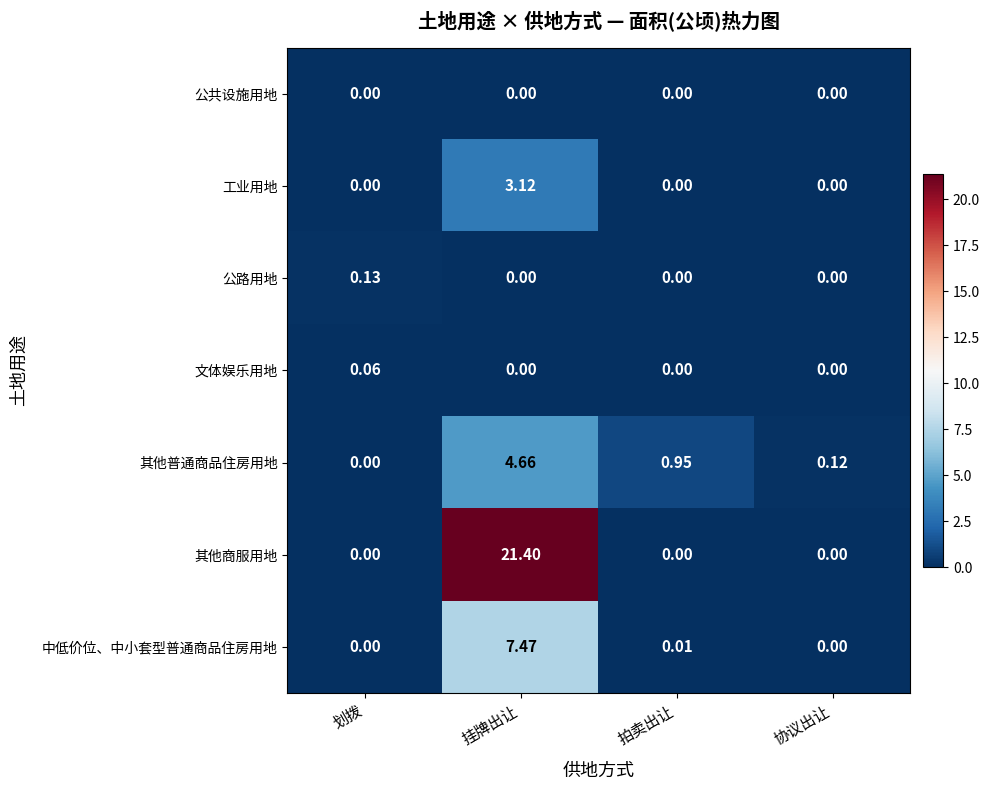

Is the value of 公路用地 at 划拨 greater than the value of 中低价位、中小套型普通商品住房用地 at 拍卖出让?

Yes